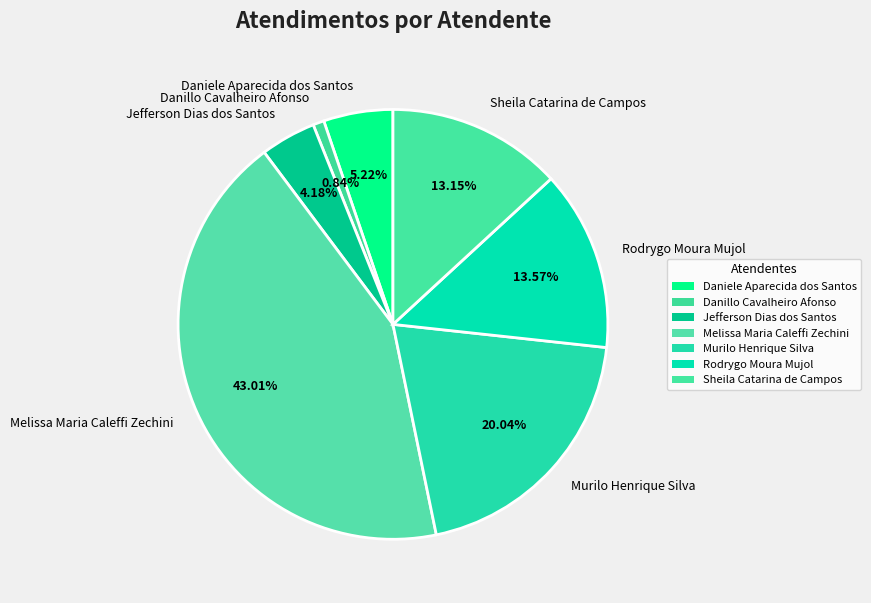

Does Sheila Catarina de Campos account for over 50% of the chart?

No